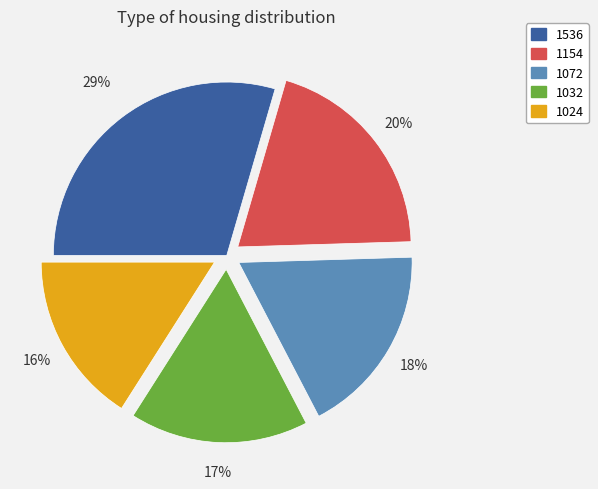

Is the sum of 1024 and 1536 greater than half?

No